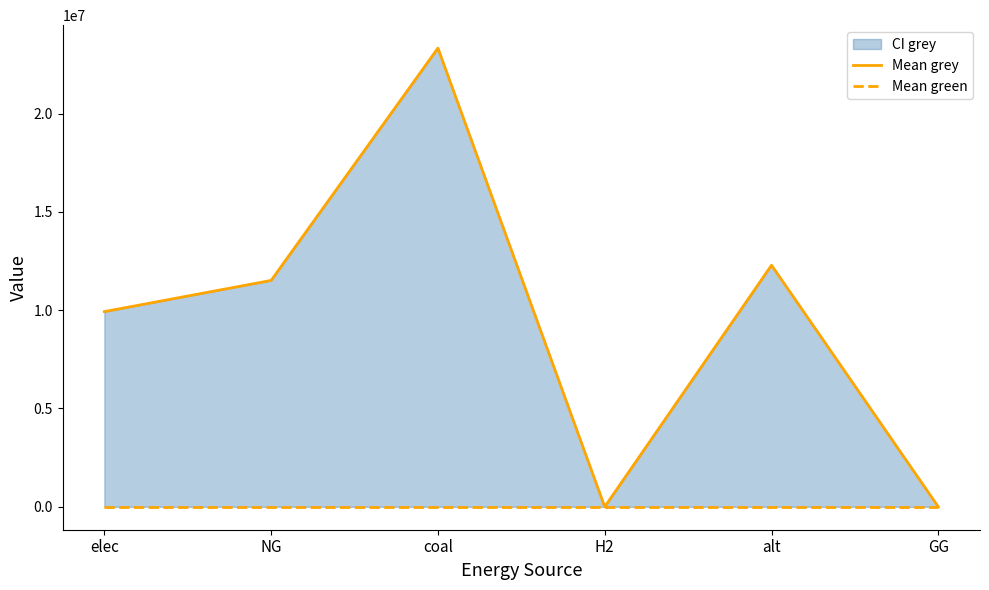

Reading right to left, transcribe all the data shown in this chart.

Mean grey: GG=0.0	alt=12288253.3	H2=0.0	coal=23333392.0	NG=11514734.4	elec=9928235.0
Mean green: GG=0.0	alt=0.0	H2=0.0	coal=0.0	NG=0.0	elec=0.0